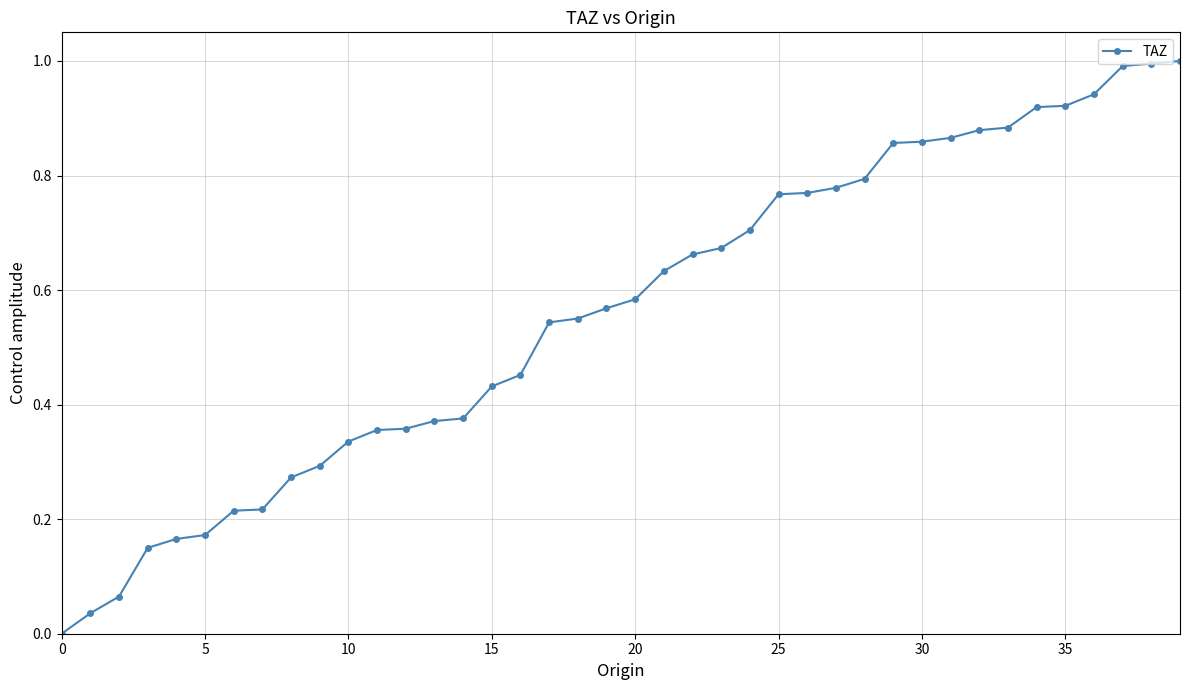

What is the maximum value shown in the chart?

1.0